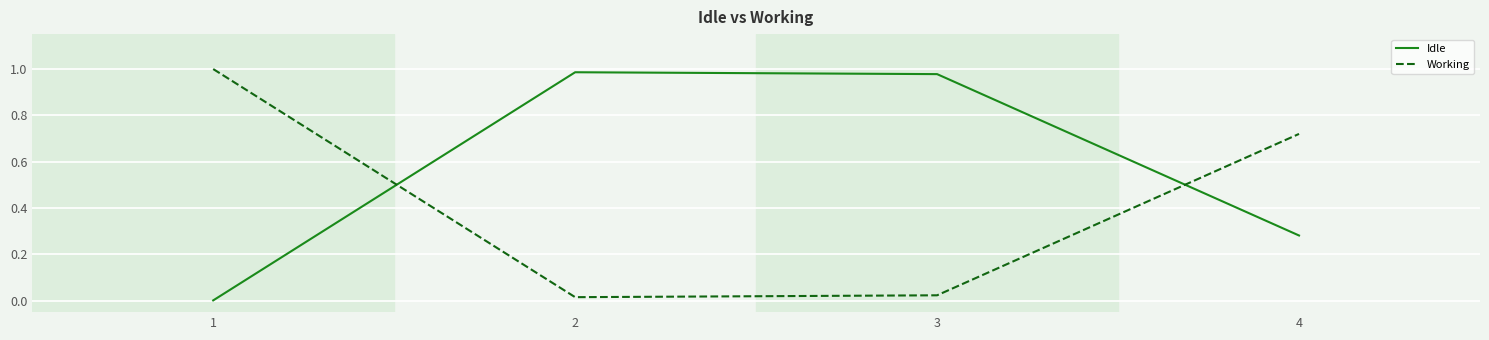

What is the sum of all Working values?

1.8